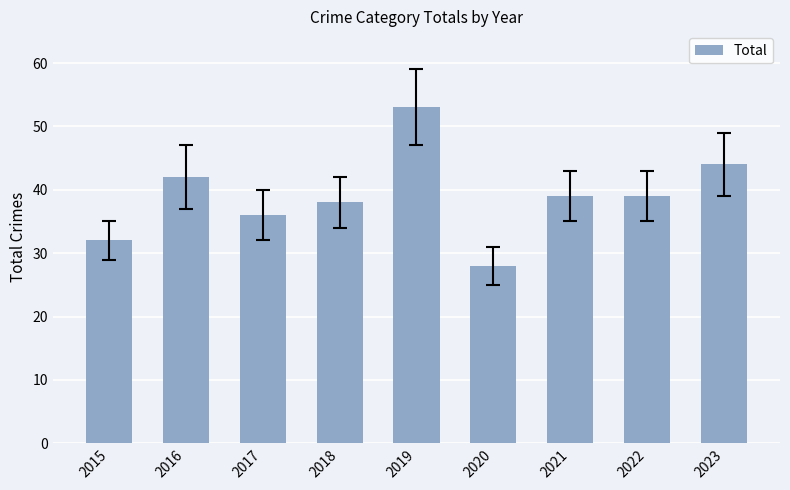

What is the value of the 5th bar from the left?

53